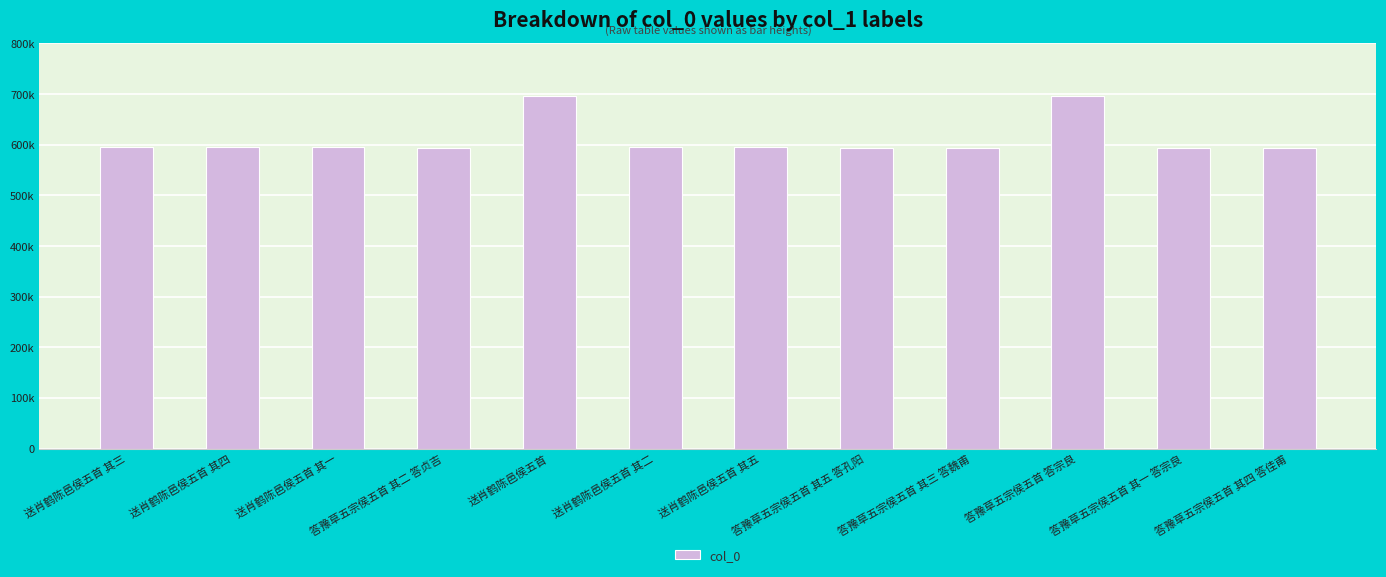

Is it true that the value at 送肖鹤陈邑侯五首 其四 is 595529?

True